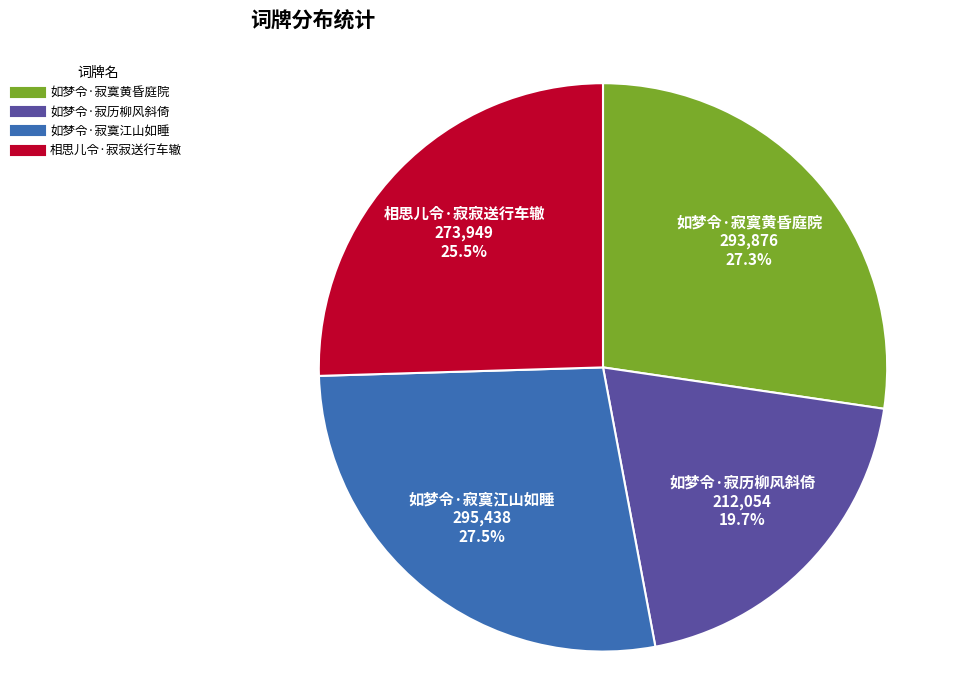

Is there any slice that represents more than half of the pie?

No